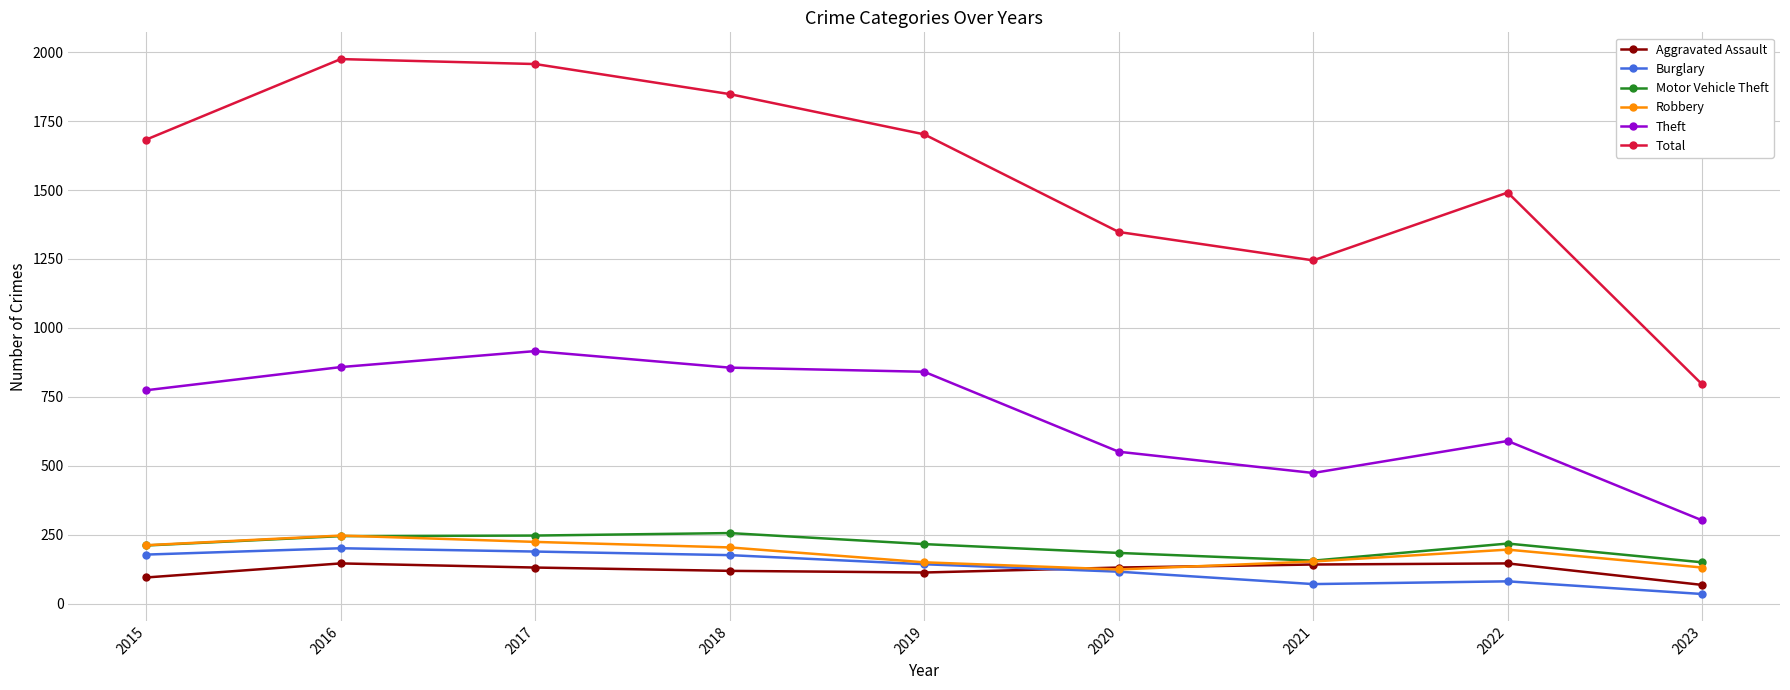

What is the value of the Aggravated Assault point at the 2nd from the left?

146